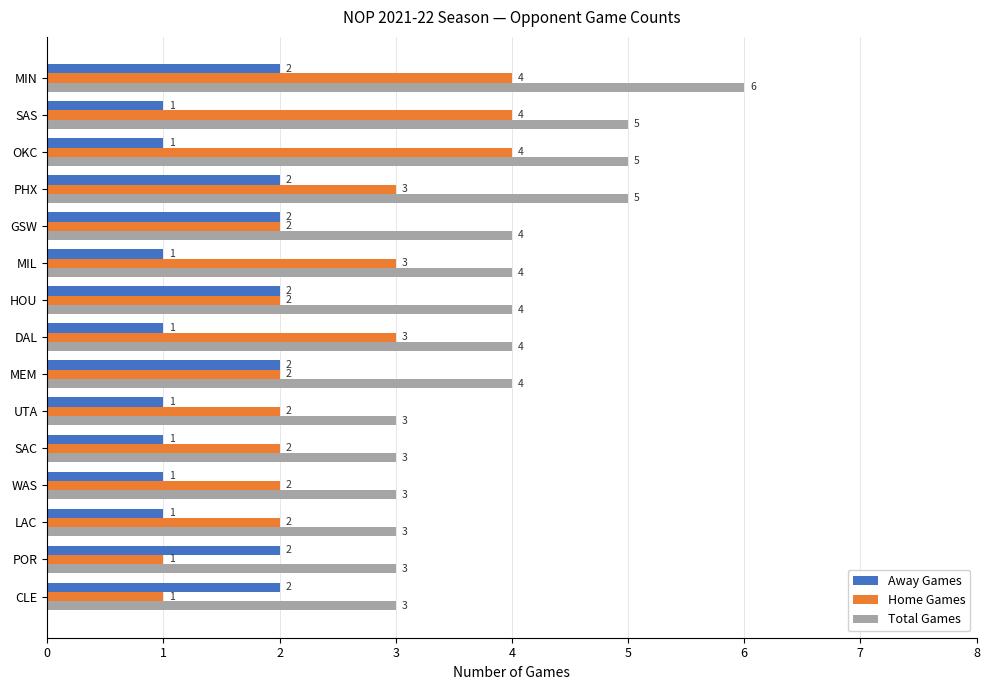

Rank the series by their average value, from highest to lowest.

Total Games, Home Games, Away Games